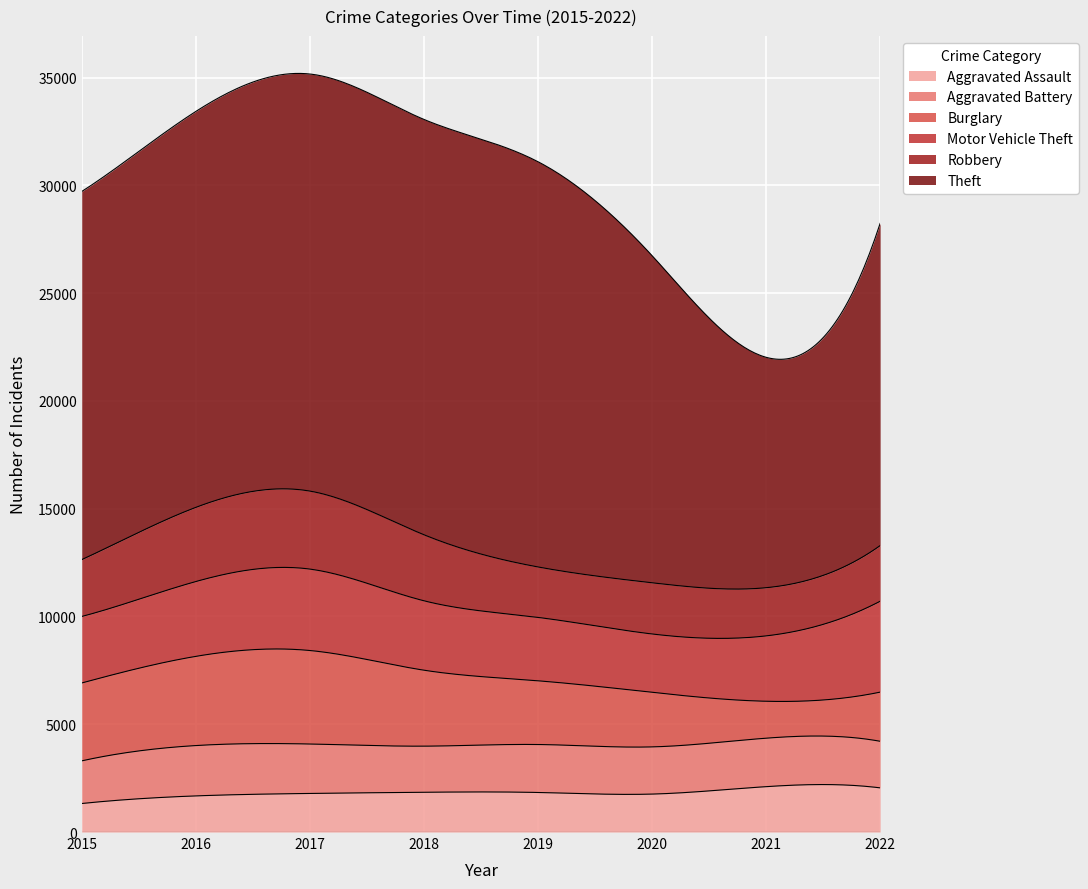

How many values in the Burglary series exceed 3524?

3